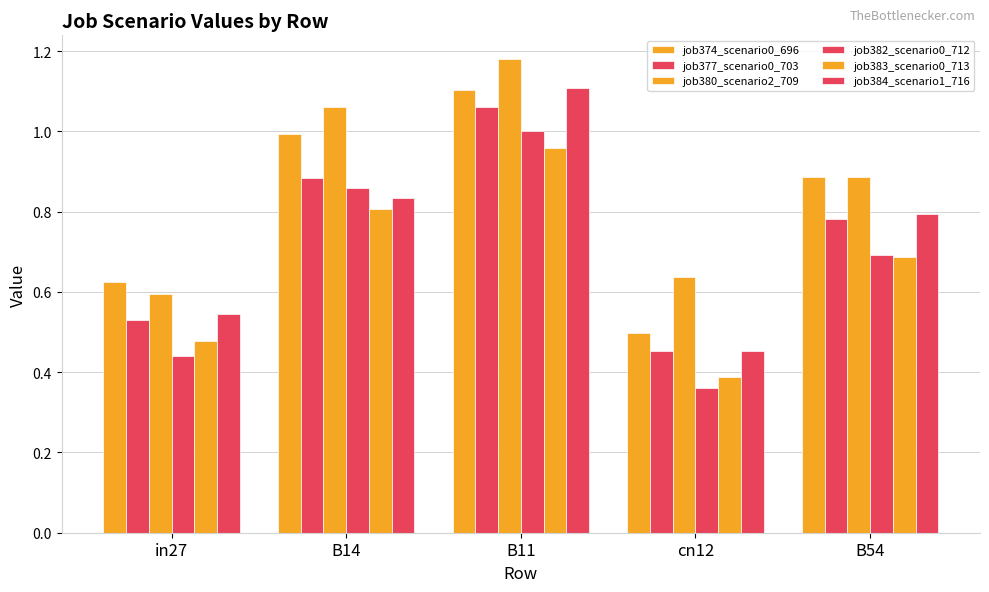

Rank the series at B14 from lowest to highest value.

job383_scenario0_713, job384_scenario1_716, job382_scenario0_712, job377_scenario0_703, job374_scenario0_696, job380_scenario2_709